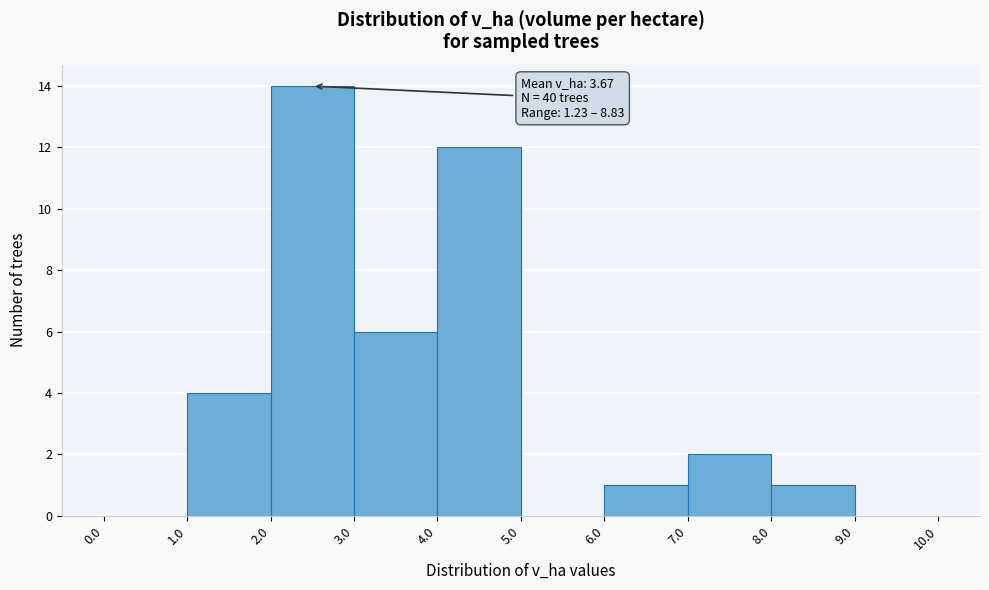

Over which range of the x-axis is the bar tallest?

2.0 to 3.0